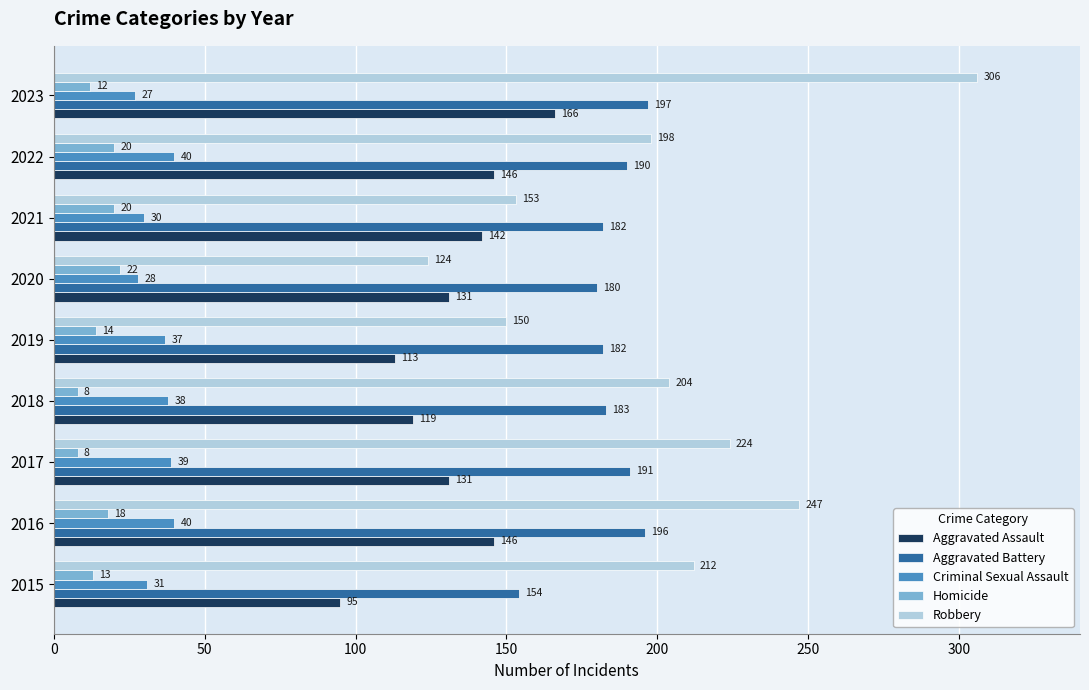

How many data points in Criminal Sexual Assault are less than 37?

4